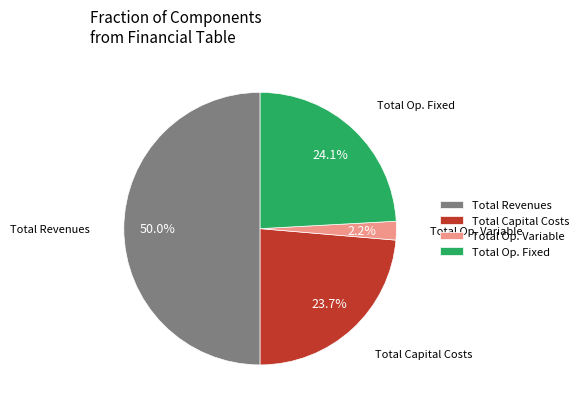

Which category has the smallest portion of the pie?

Total Op. Variable